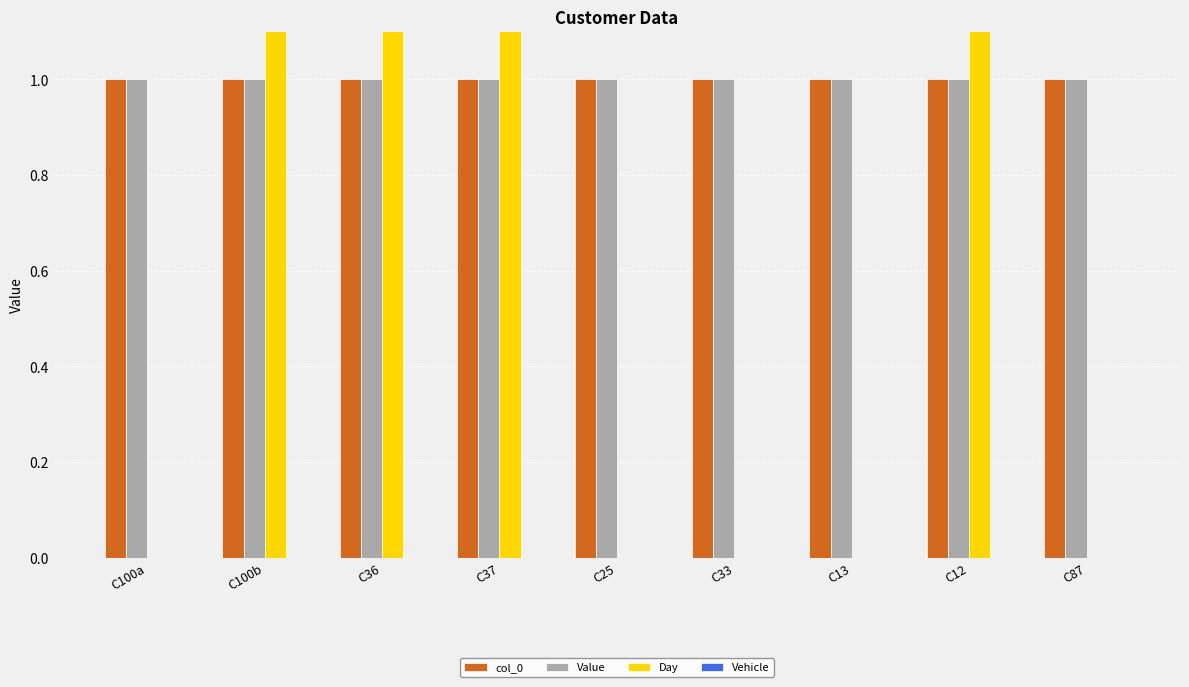

List the series in order of their peak value, highest first.

Day, col_0, Value, Vehicle